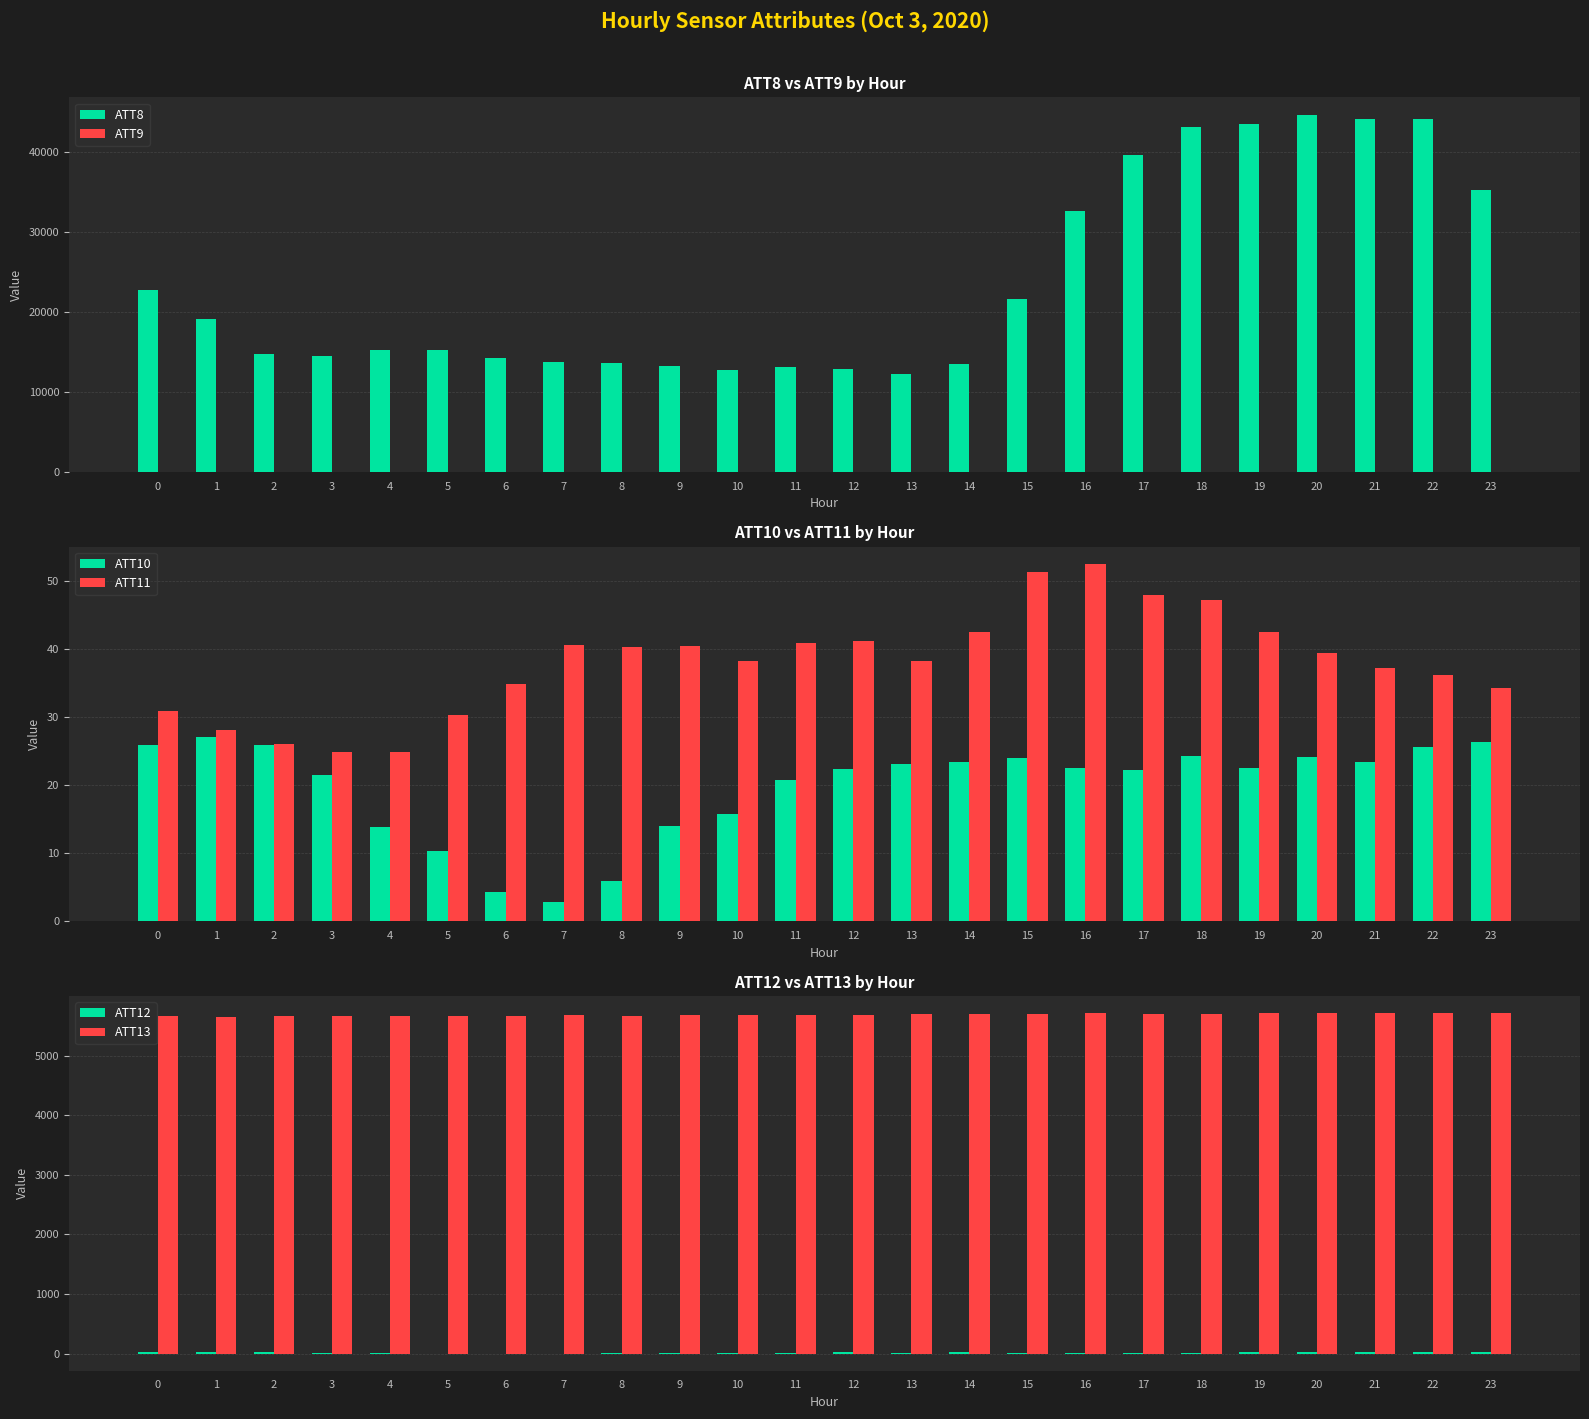

The value of ATT9 at 3 is 30.4. True or false?

True